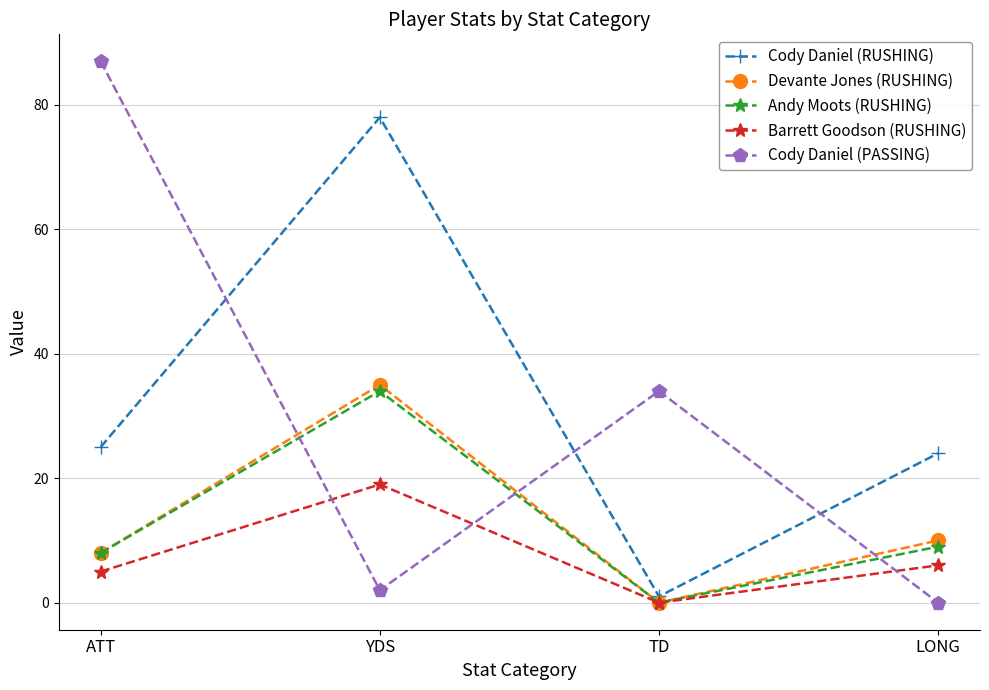

The value of Cody Daniel (RUSHING) at LONG is 24. True or false?

True